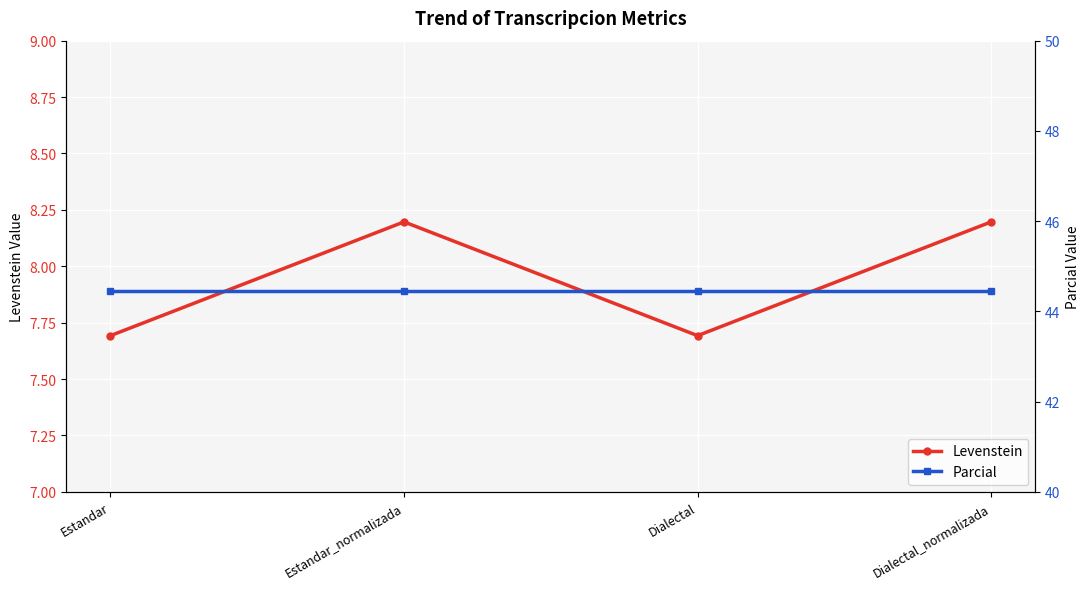

What is the sum of the Parcial values at Dialectal_normalizada and Dialectal?

88.9